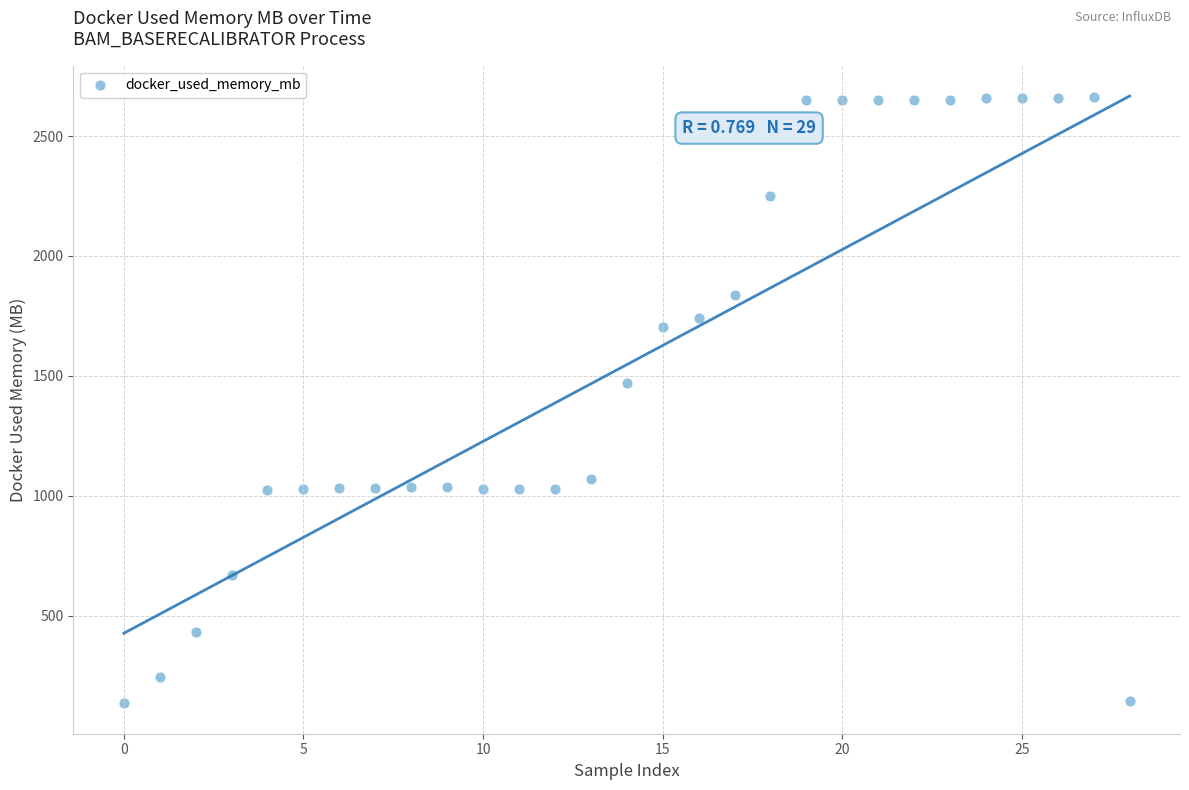

What Y value in the scatter plot is closest to 1398?

1472.3